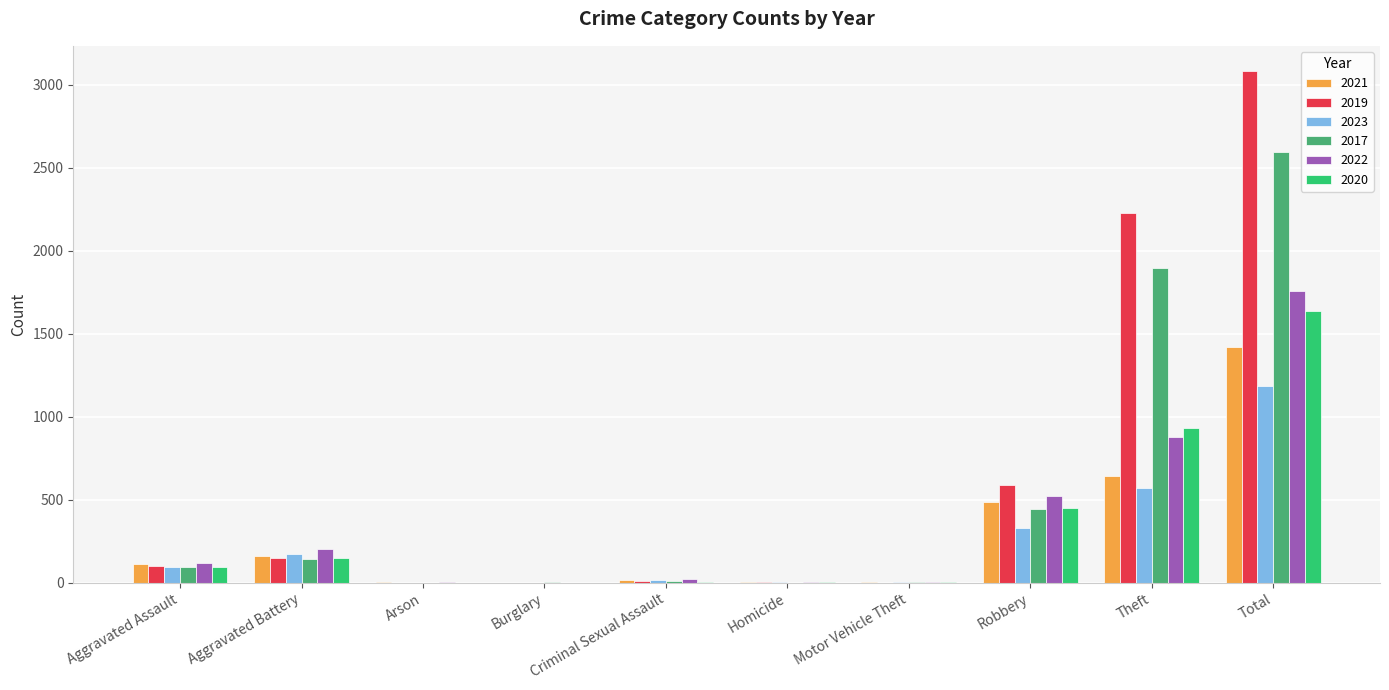

Which category has the highest value across all series?

Total